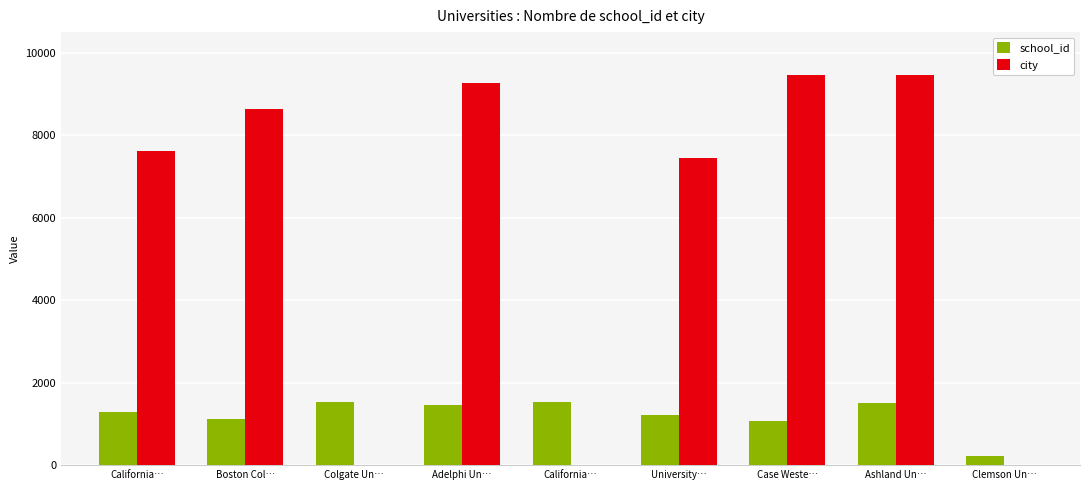

How many data points does each series have?

9